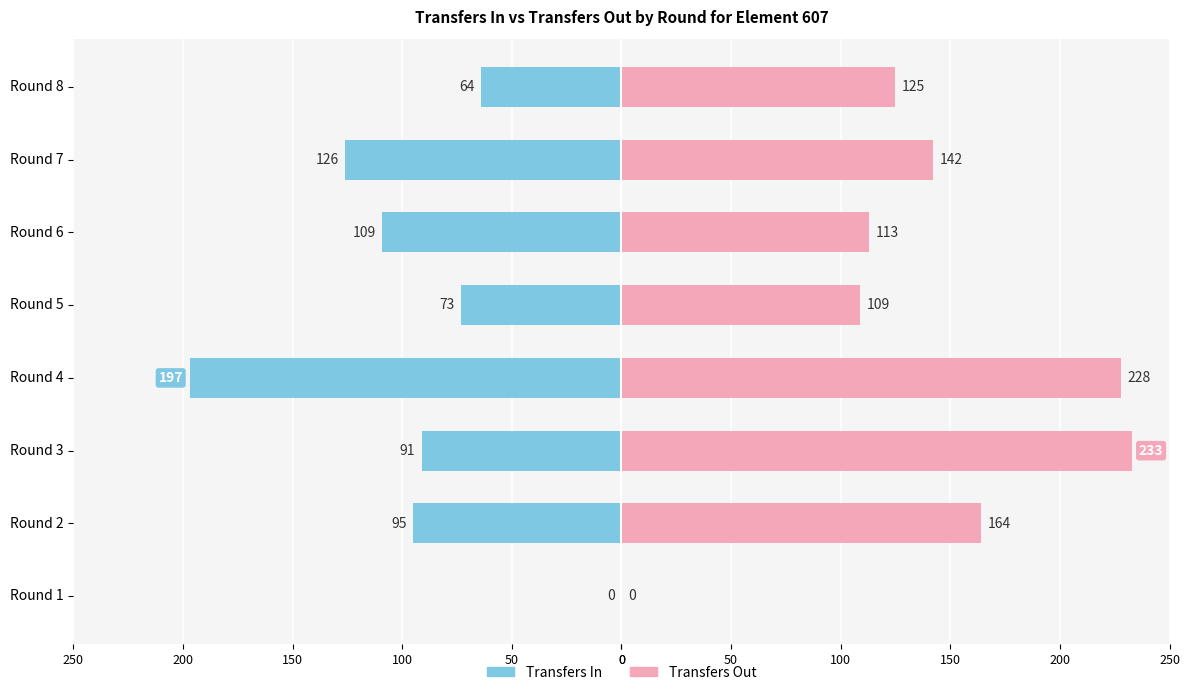

True or false: Transfers In has a value of -276 at Round 4.

False